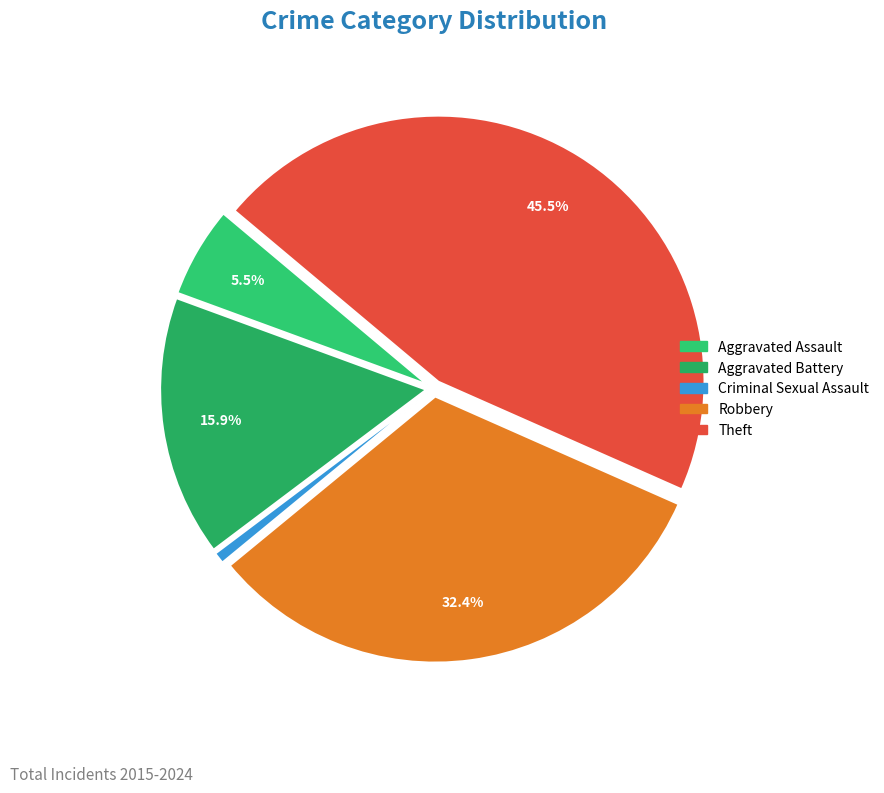

Which category has the biggest portion of the pie?

Theft